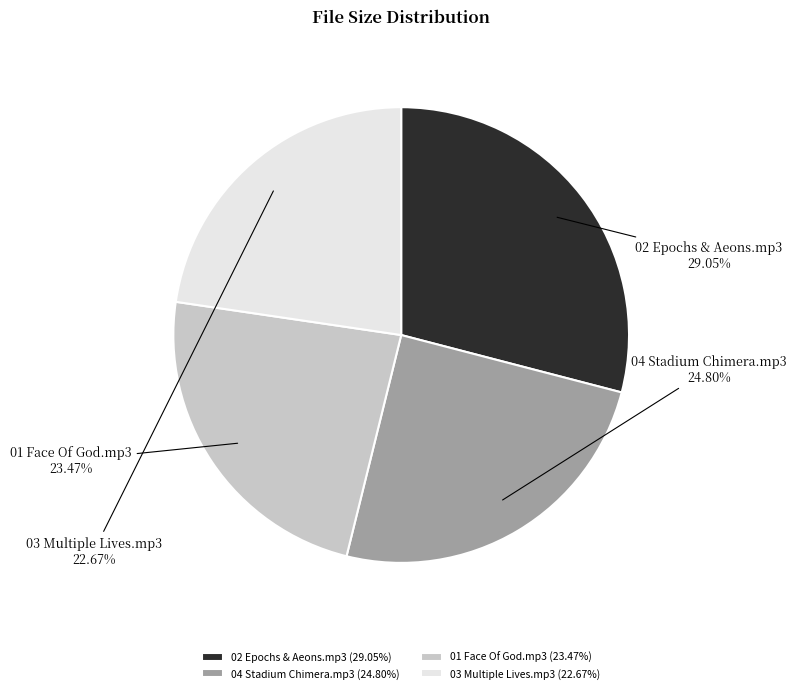

Count the number of slices in the pie.

4